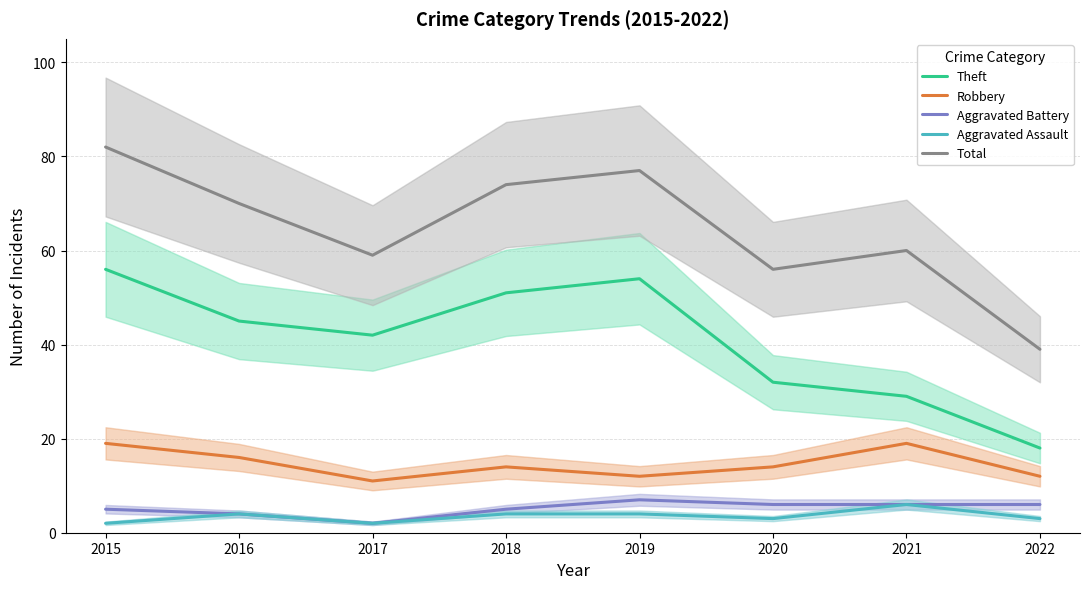

True or false: Total and Aggravated Battery intersect in this chart.

False